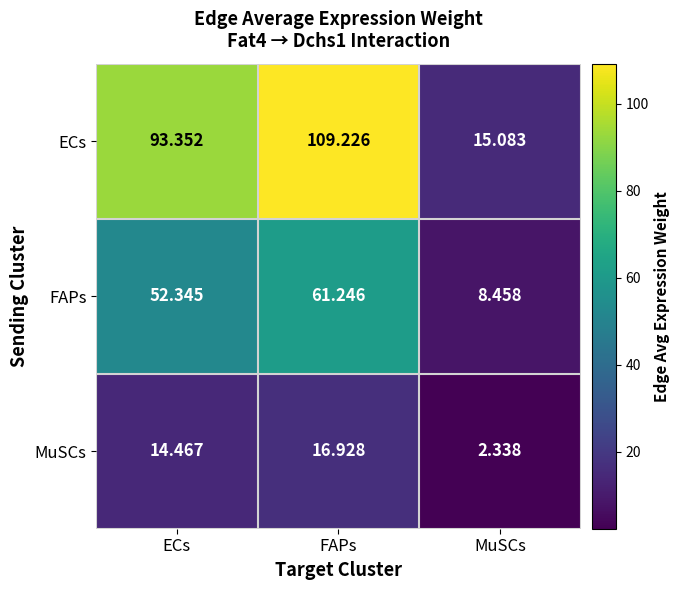

What is the spread (max minus min) of values at MuSCs?

12.7